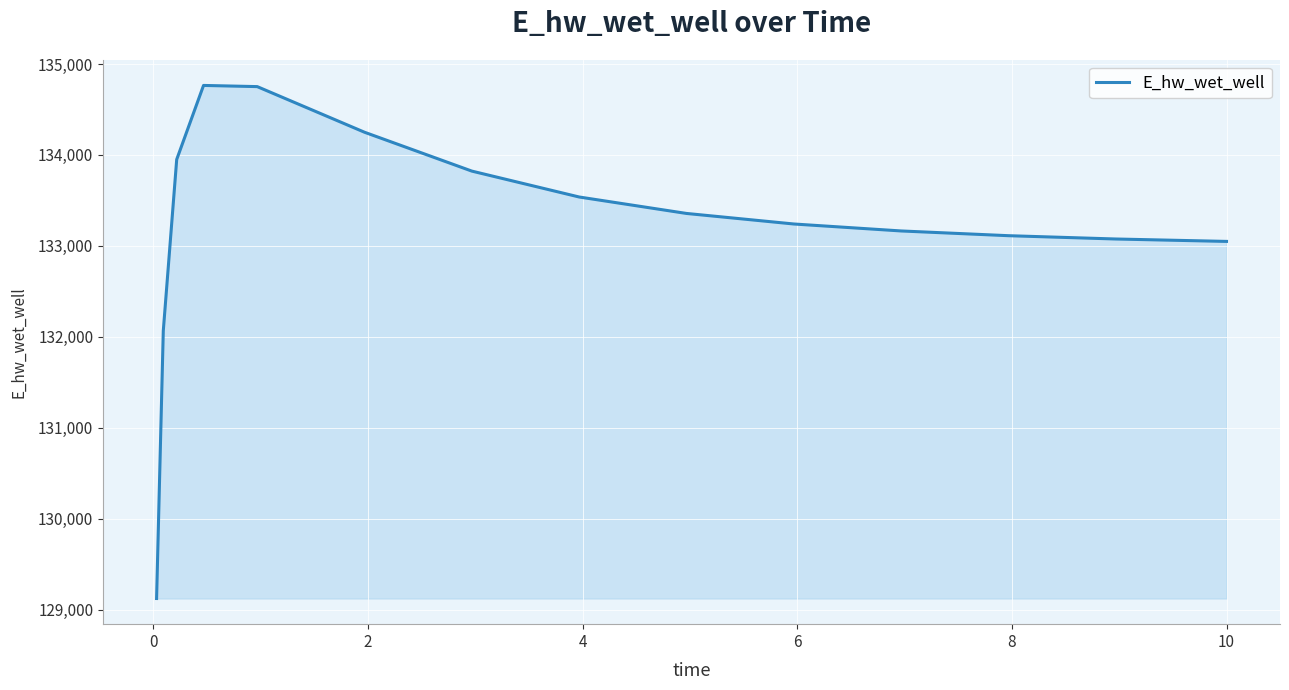

What is the difference between the maximum and minimum values?

5643.1